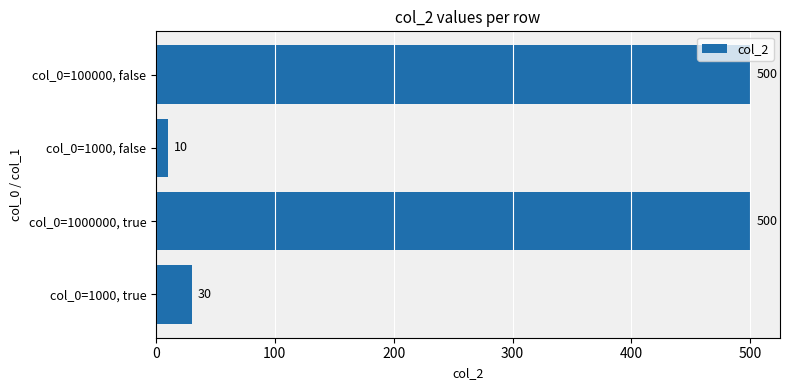

What is the greatest value displayed?

500